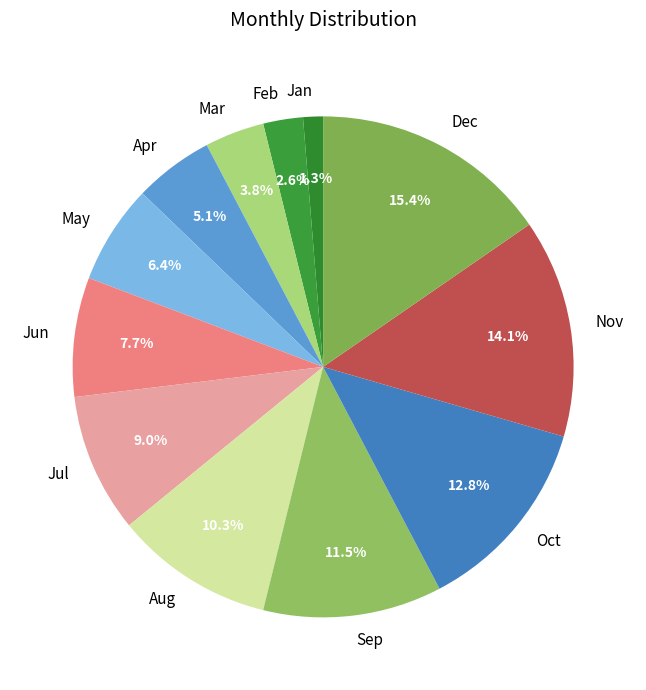

Do Nov and Aug together represent more than half of the pie?

No